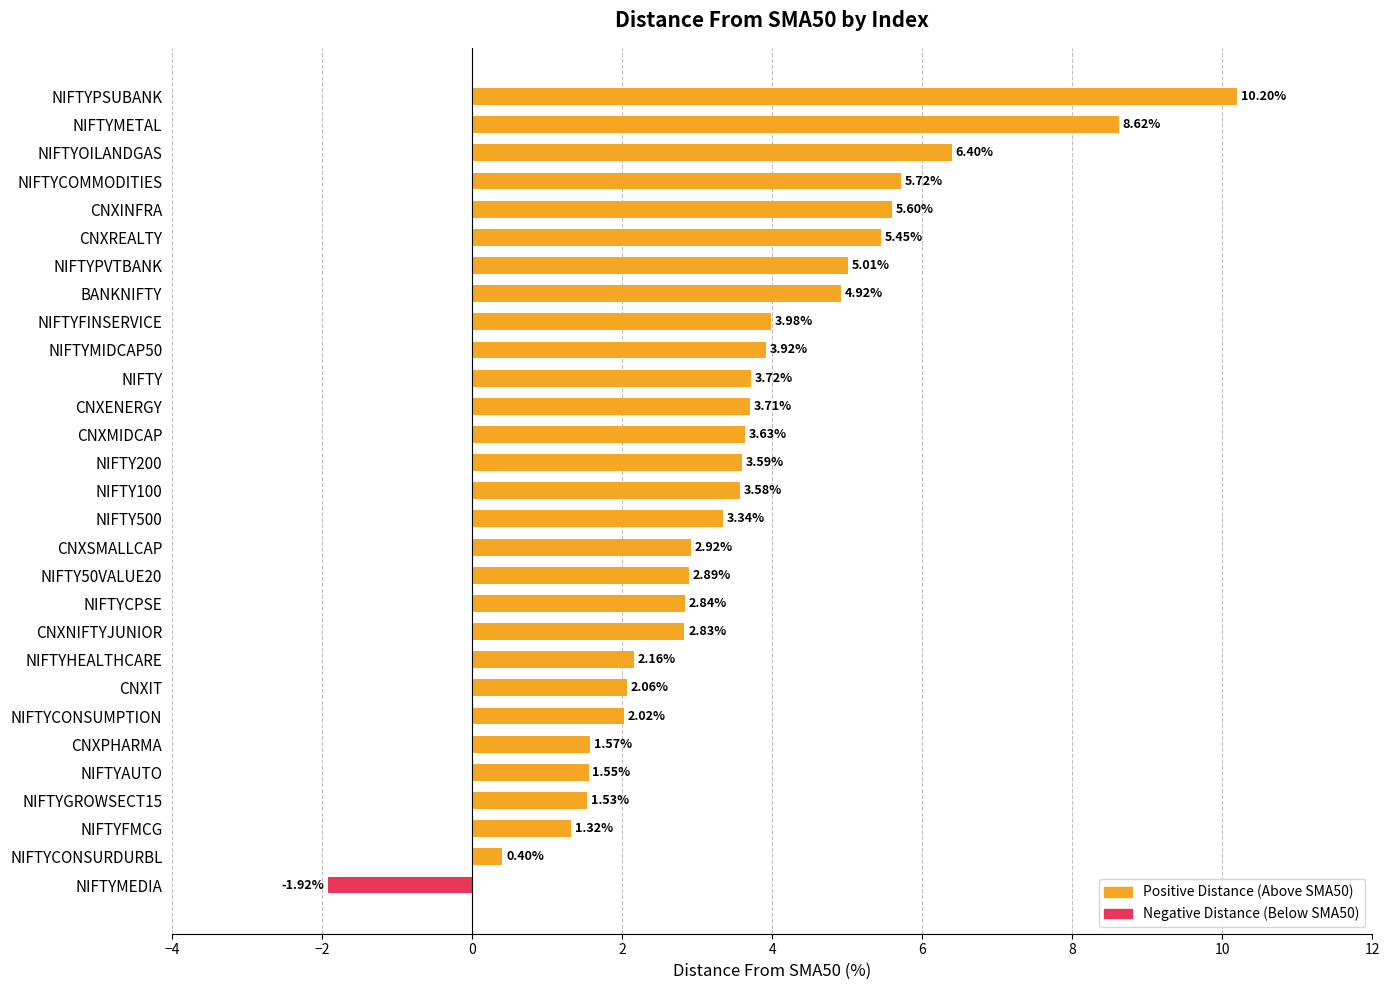

Approximately how many times larger is the value at NIFTY200 compared to CNXINFRA?

0.6